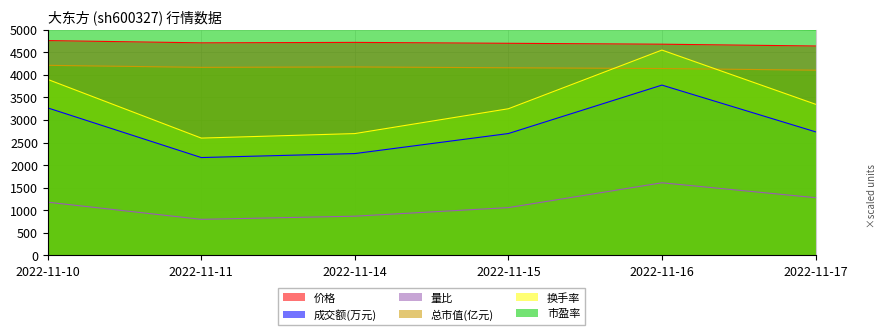

True or false: 成交额(万元) has a value of 3269 at 2022-11-10.

True